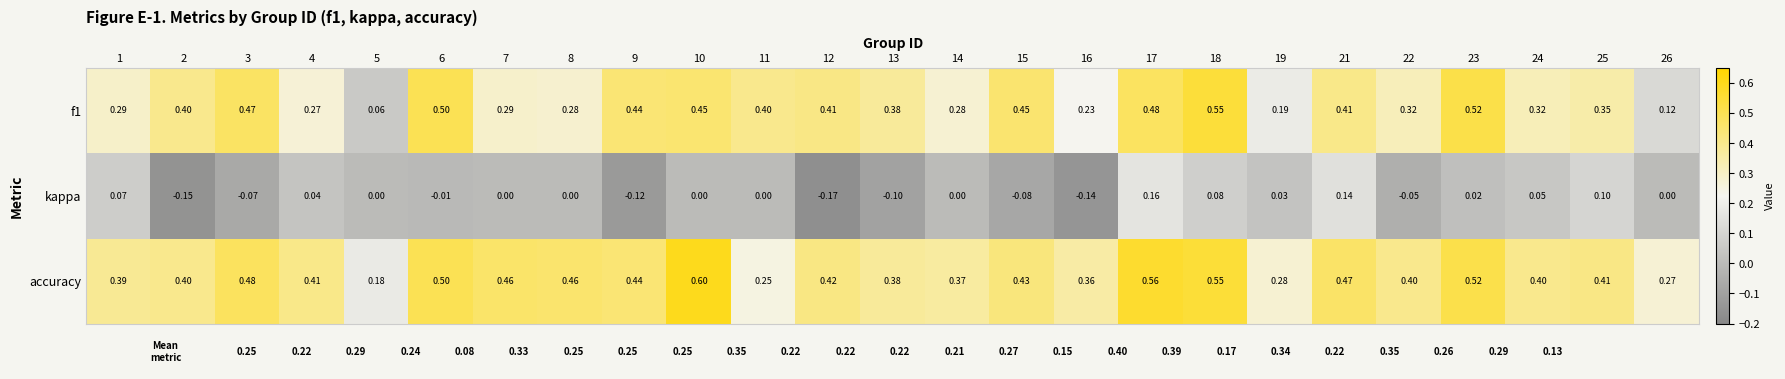

Is the value of accuracy at 10 greater than the value of kappa at 5?

Yes